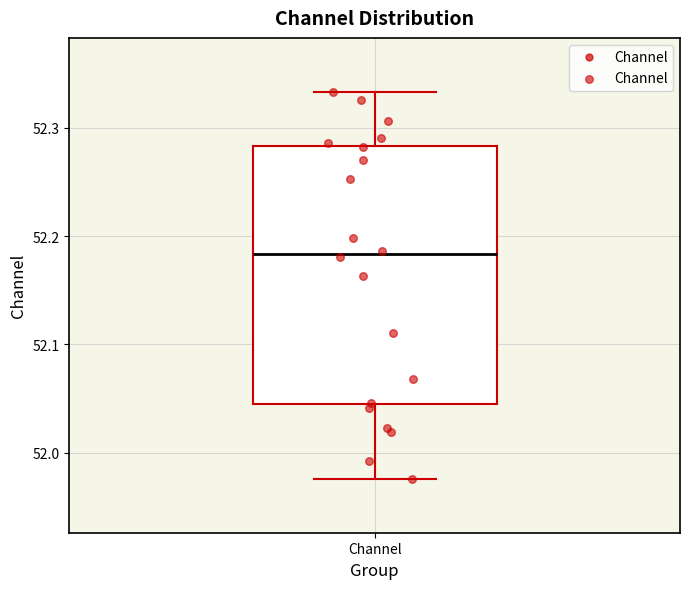

Read this box plot against the y-axis: the position of the median line, the range covered by the box, and the ends of both whiskers. The values are not printed on the chart, so give them approximately, as read against the axis.

median 52.18, box 52.04 to 52.28, whiskers 51.98 to 52.33